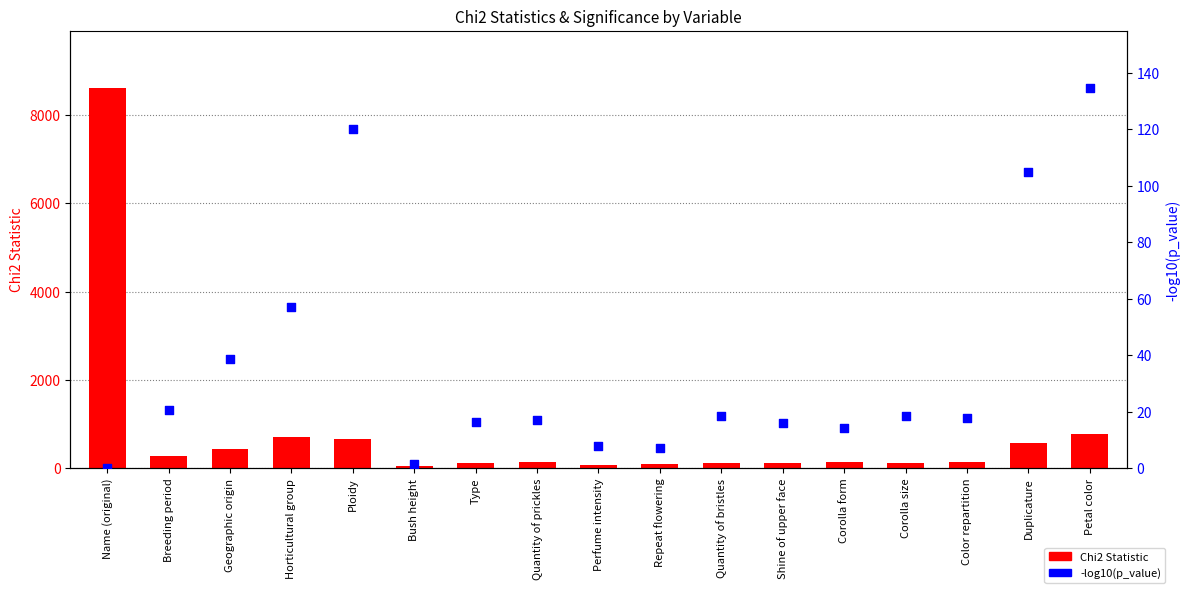

Which series has the largest total across all categories?

Chi2 Statistic